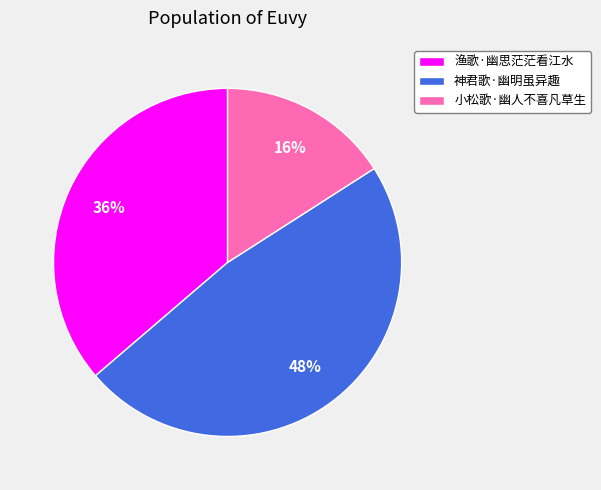

Which slice is the smallest?

小松歌·幽人不喜凡草生